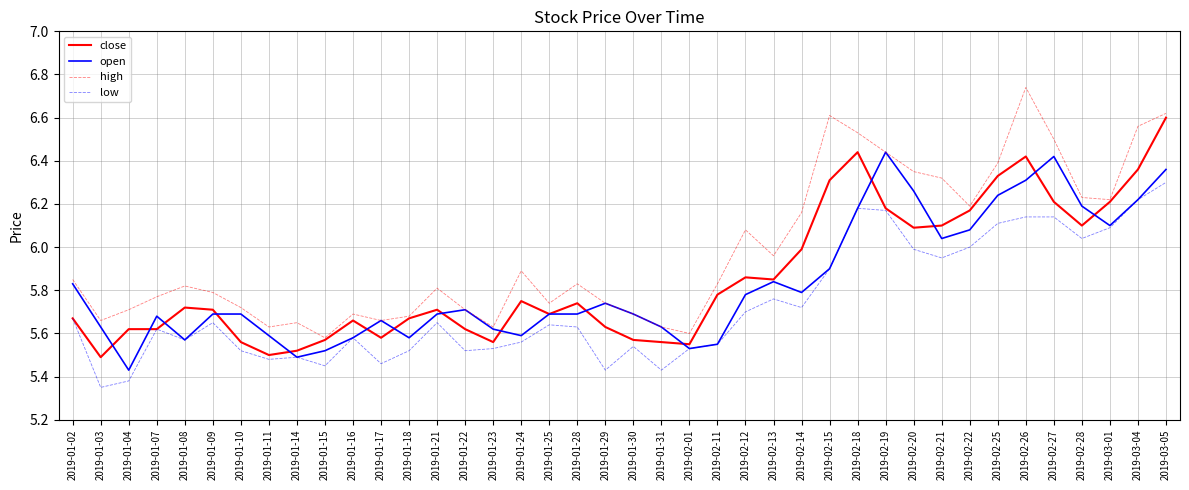

True or false: high has a value of 5.6 at 2019-01-11.

True